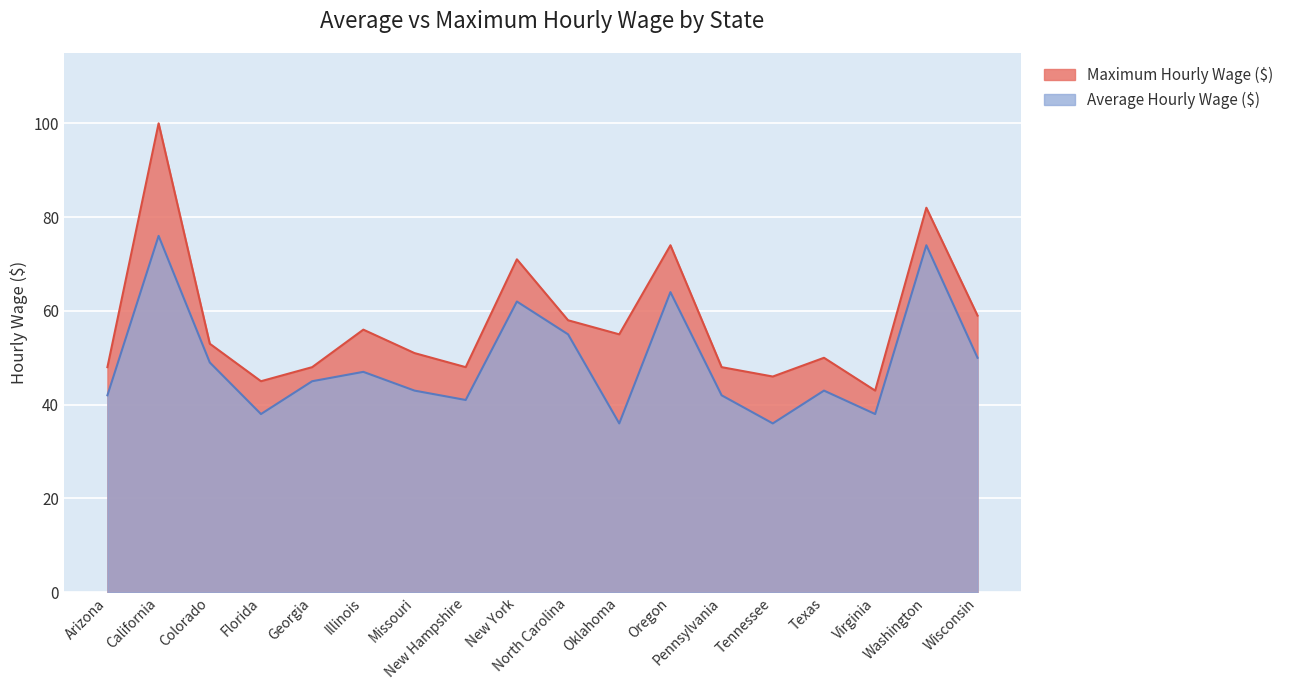

Where is the first local minimum for Maximum Hourly Wage ($)?

Florida